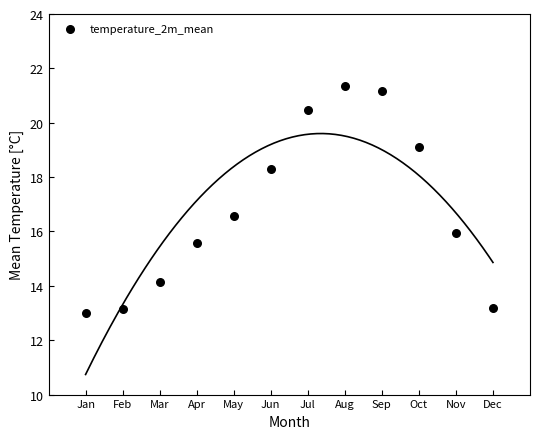

What is the range of Y values (max minus min)?

8.4